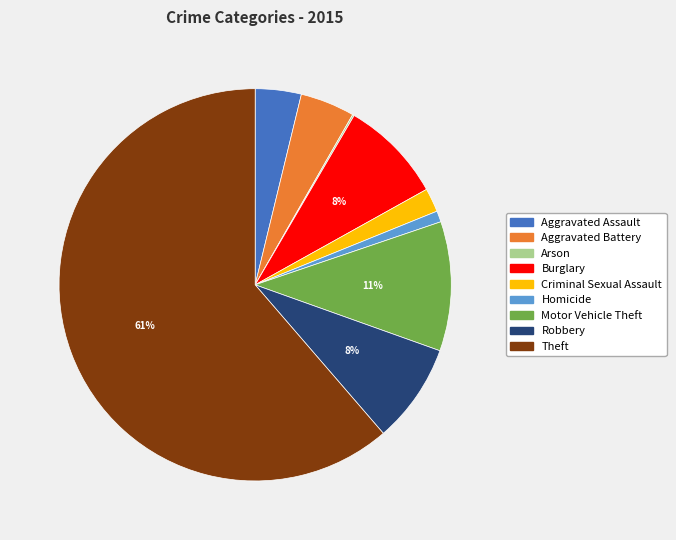

Is it true that Burglary is 1% of the pie?

False